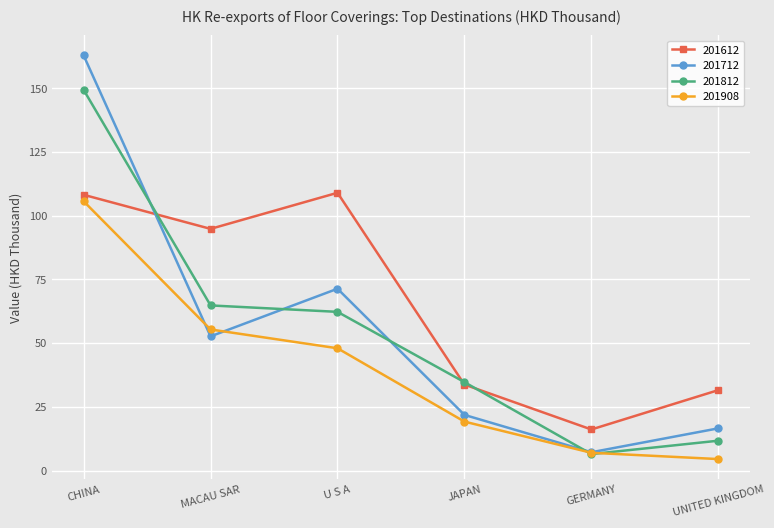

What is the label of the 6th point from the right?

CHINA